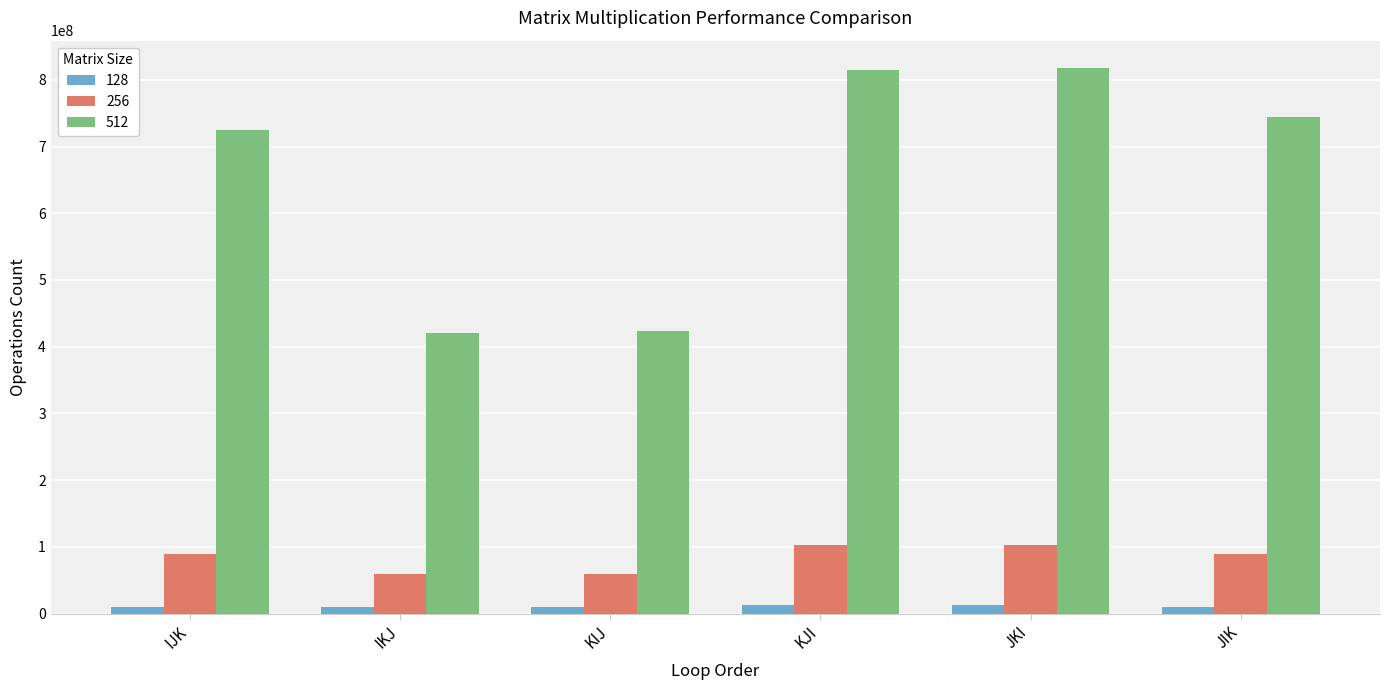

Which series has the largest range (max minus min)?

512